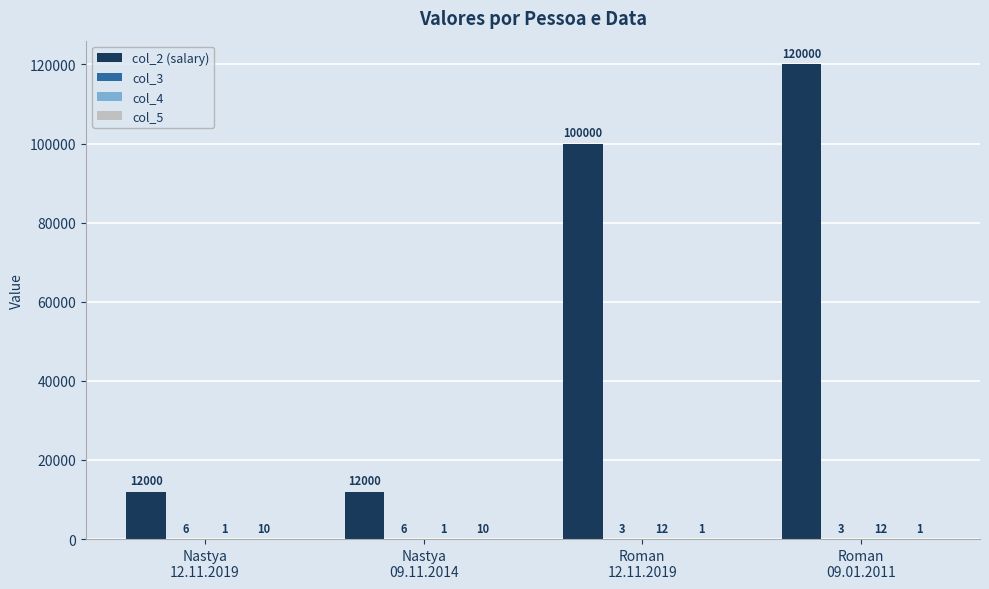

Which series has the largest total across all categories?

col_2 (salary)